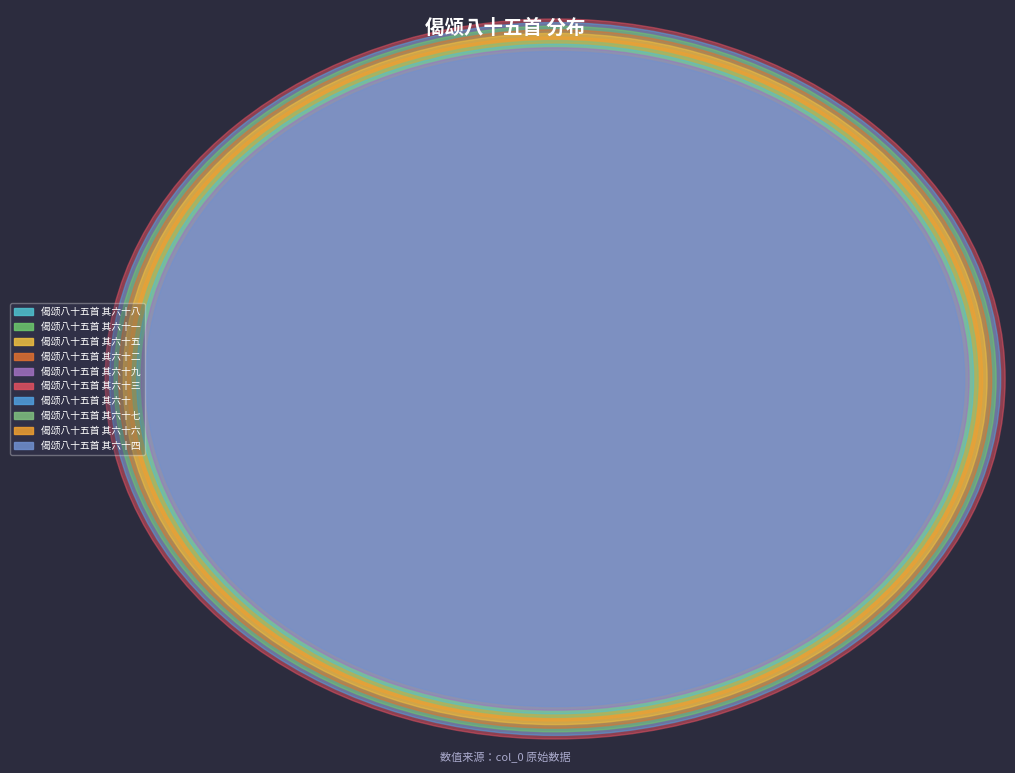

Between 偈颂八十五首 其六十二 and 偈颂八十五首 其六十五, which is larger?

偈颂八十五首 其六十二